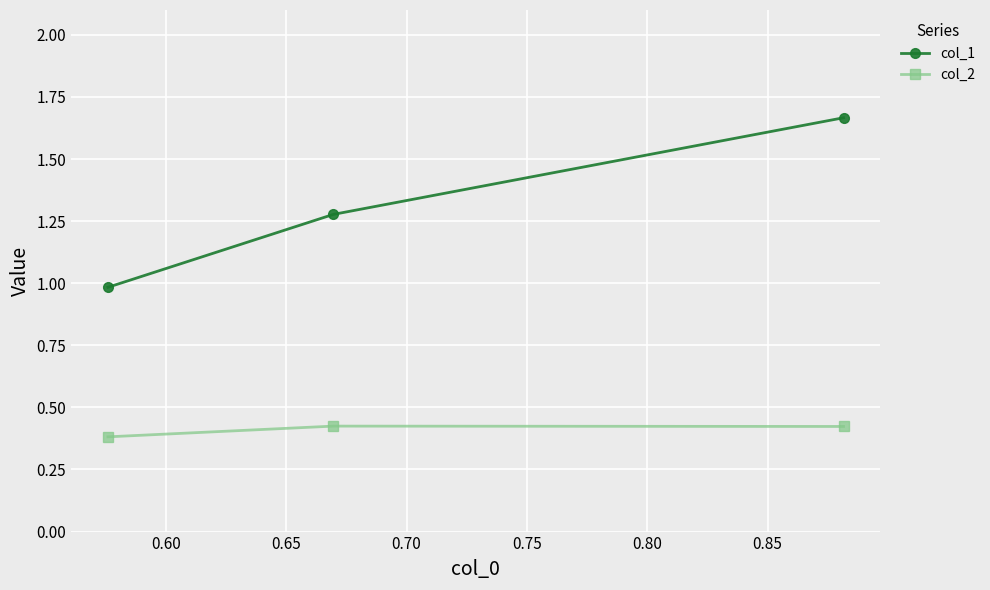

List the series in order of their peak value, highest first.

col_1, col_2